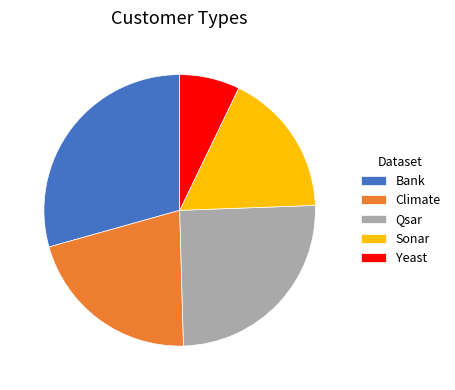

The Qsar slice represents 25% of the pie. True or false?

True